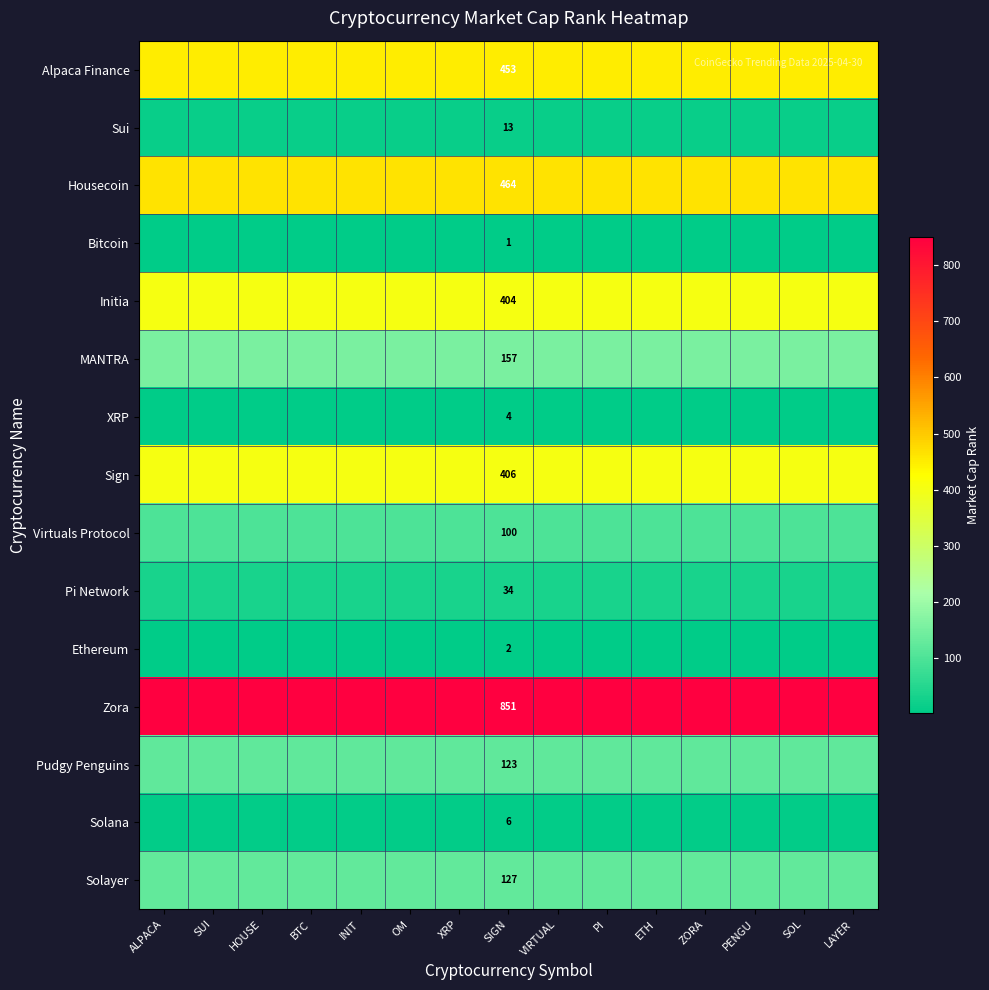

At SIGN, list the series in order from smallest to largest.

Bitcoin, Ethereum, XRP, Solana, Sui, Pi Network, Virtuals Protocol, Pudgy Penguins, Solayer, MANTRA, Initia, Sign, Alpaca Finance, Housecoin, Zora